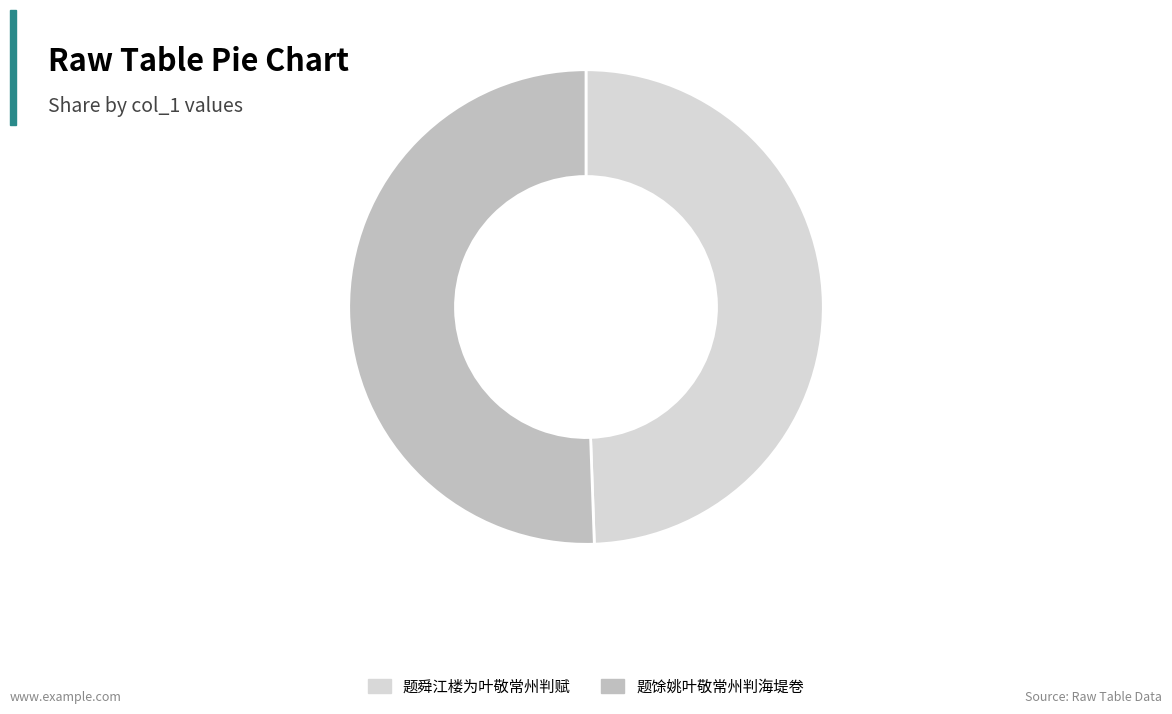

The 题舜江楼为叶敬常州判赋 slice represents 59% of the pie. True or false?

False